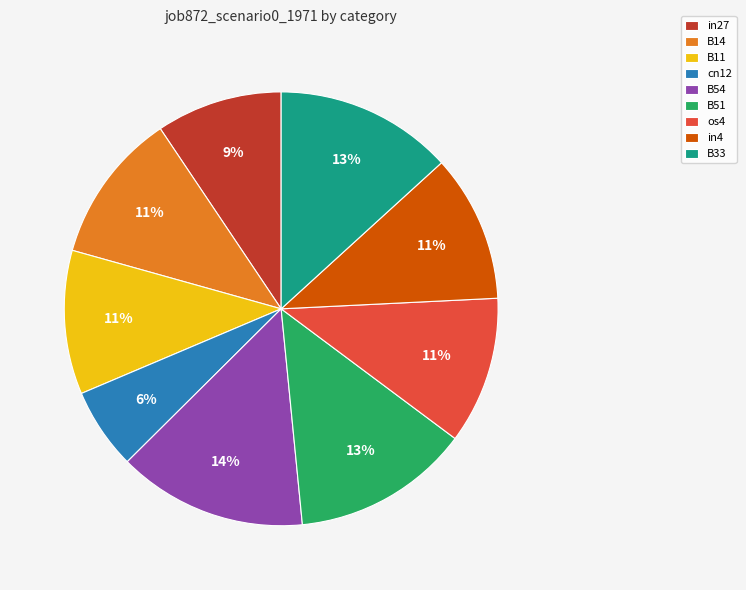

Which slice is the smallest?

cn12